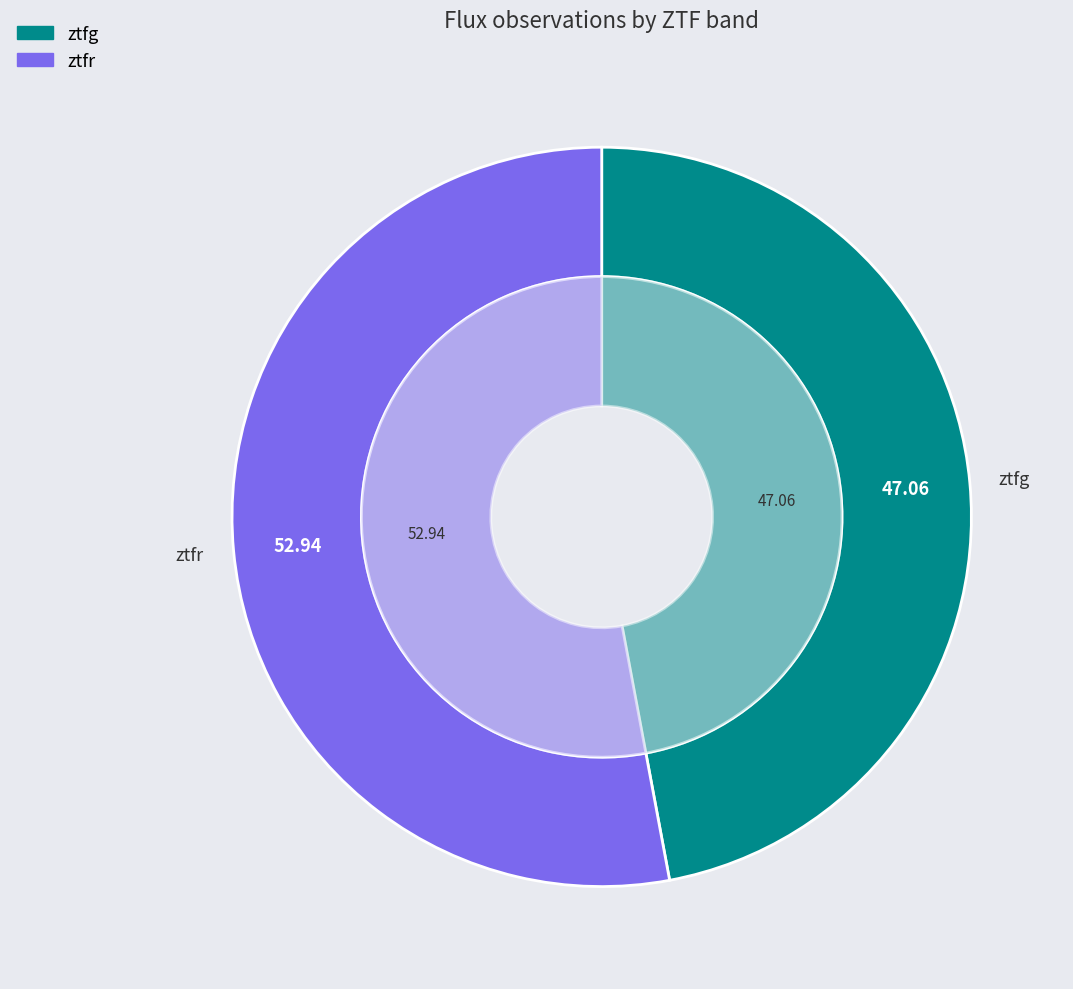

How many segments does this pie chart have?

2